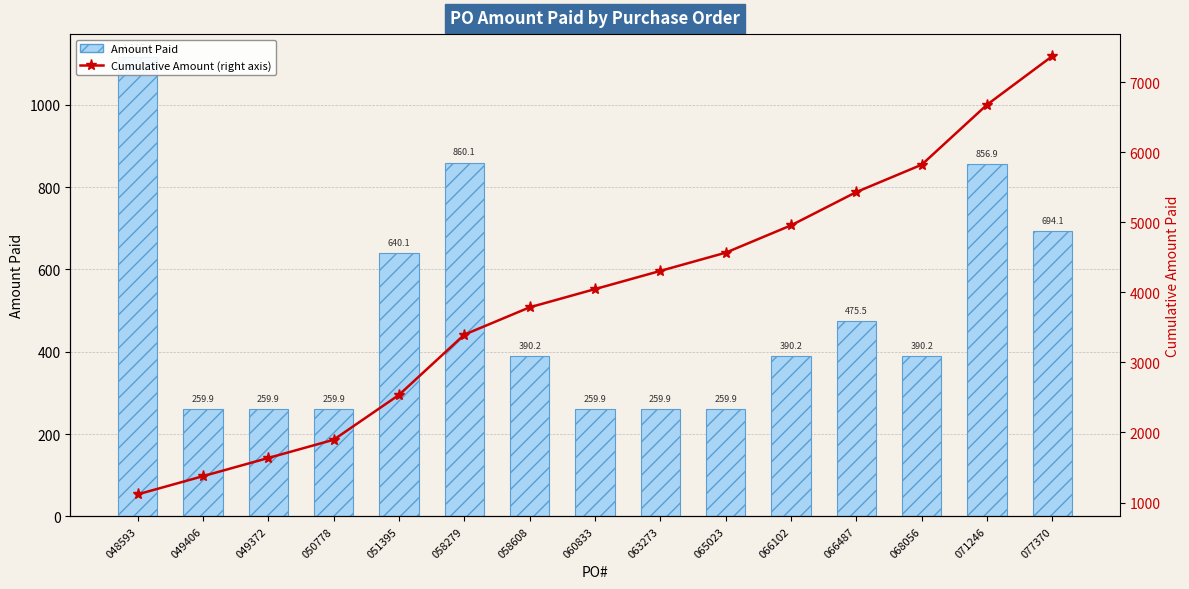

What position from the right is 049406?

14